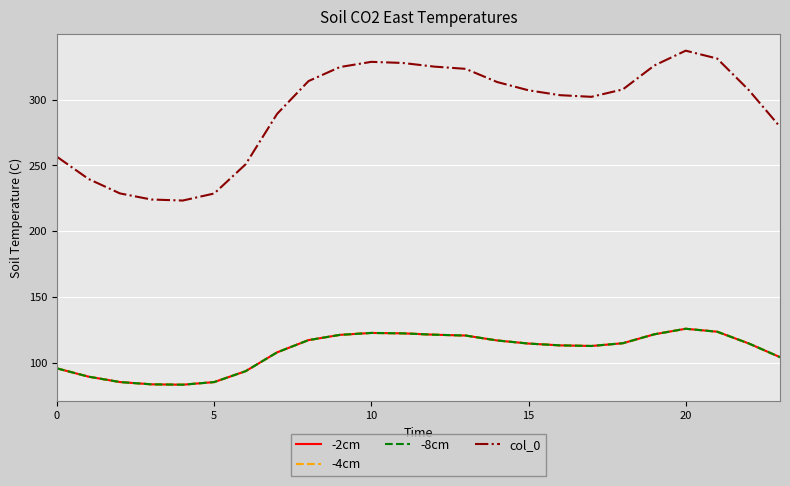

True or false: -8cm and col_0 intersect in this chart.

False